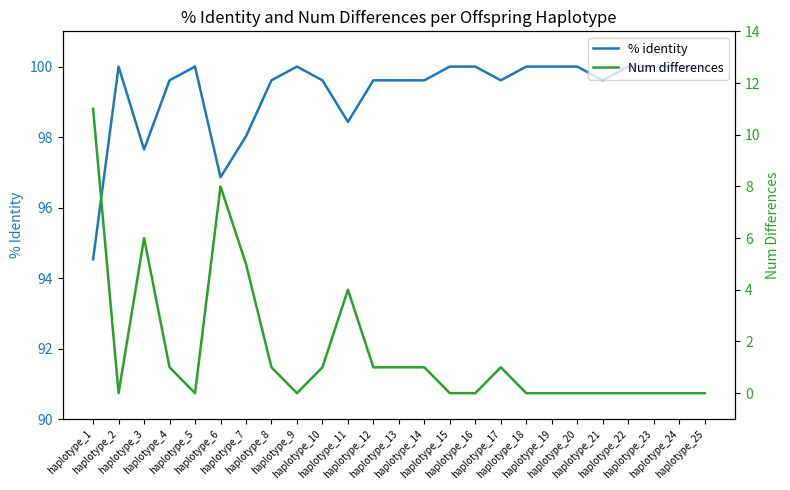

Count the number of data series in this chart.

2